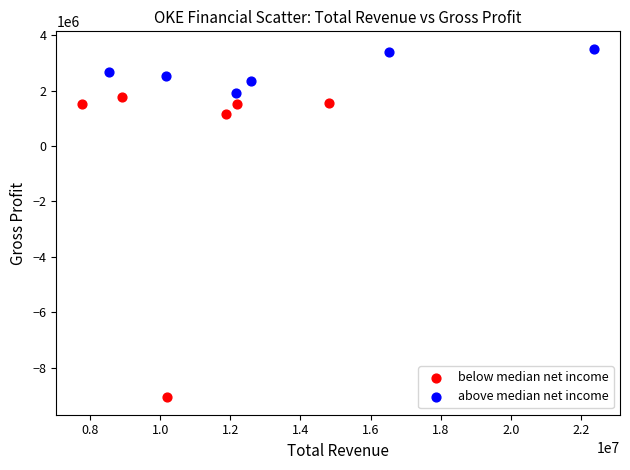

Which series contains the lowest Y value?

below median net income